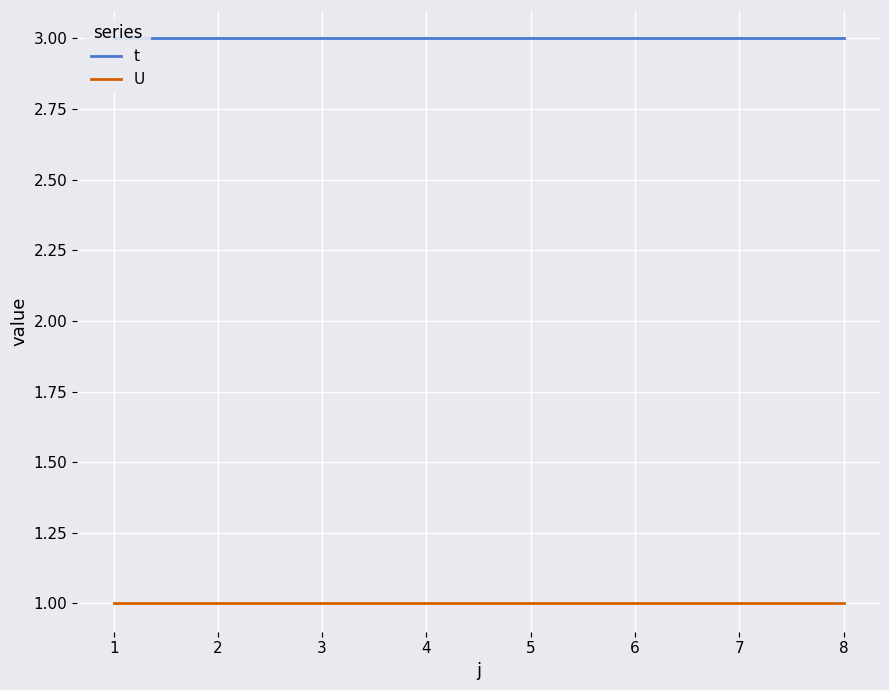

What are all the series names shown in the legend?

t, U